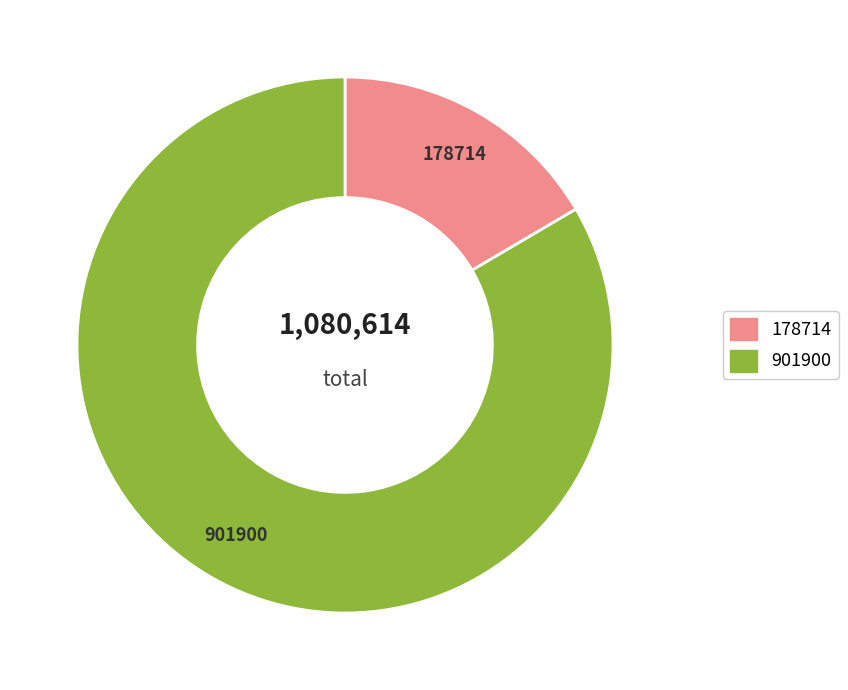

Does any single category account for the majority?

Yes